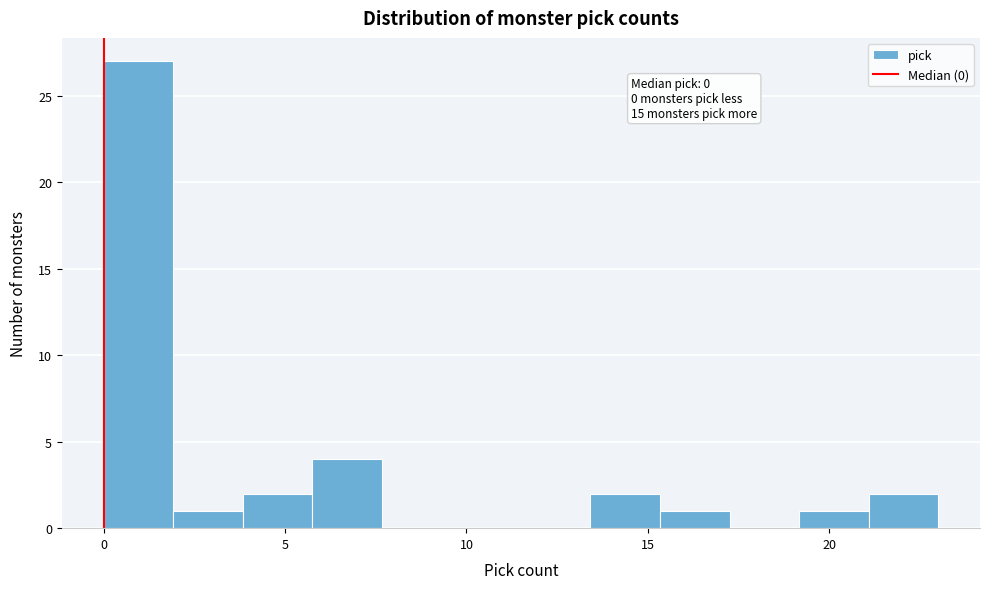

Read against the x-axis, roughly where is the centre of the tallest bar?

1.0